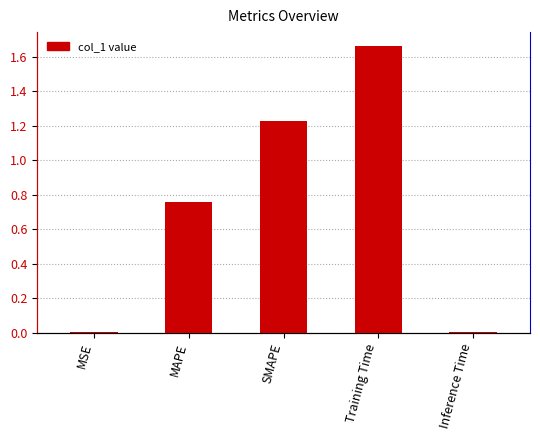

The value at MAPE is 0.5. True or false?

False